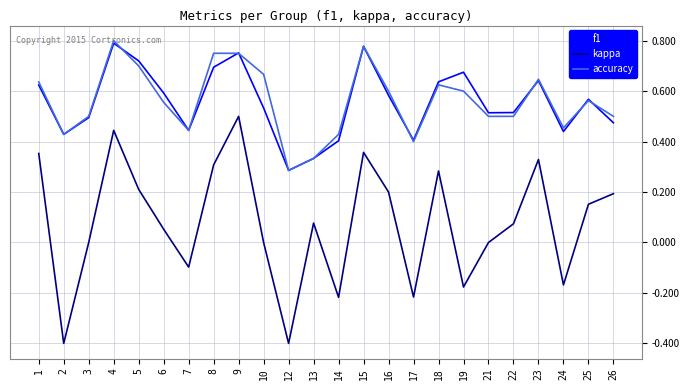

At which category is the sum across all series the highest?

4